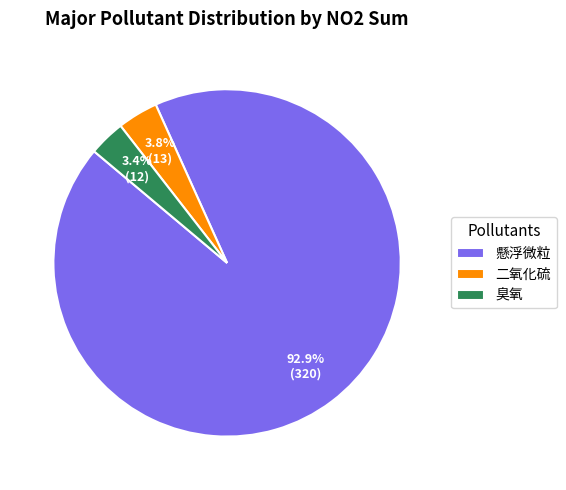

How many segments does this pie chart have?

3